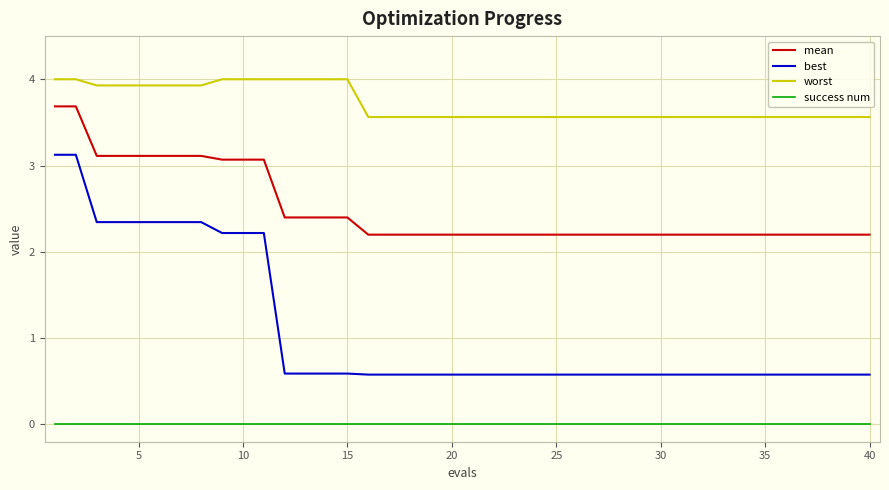

Which series has the largest total across all categories?

worst